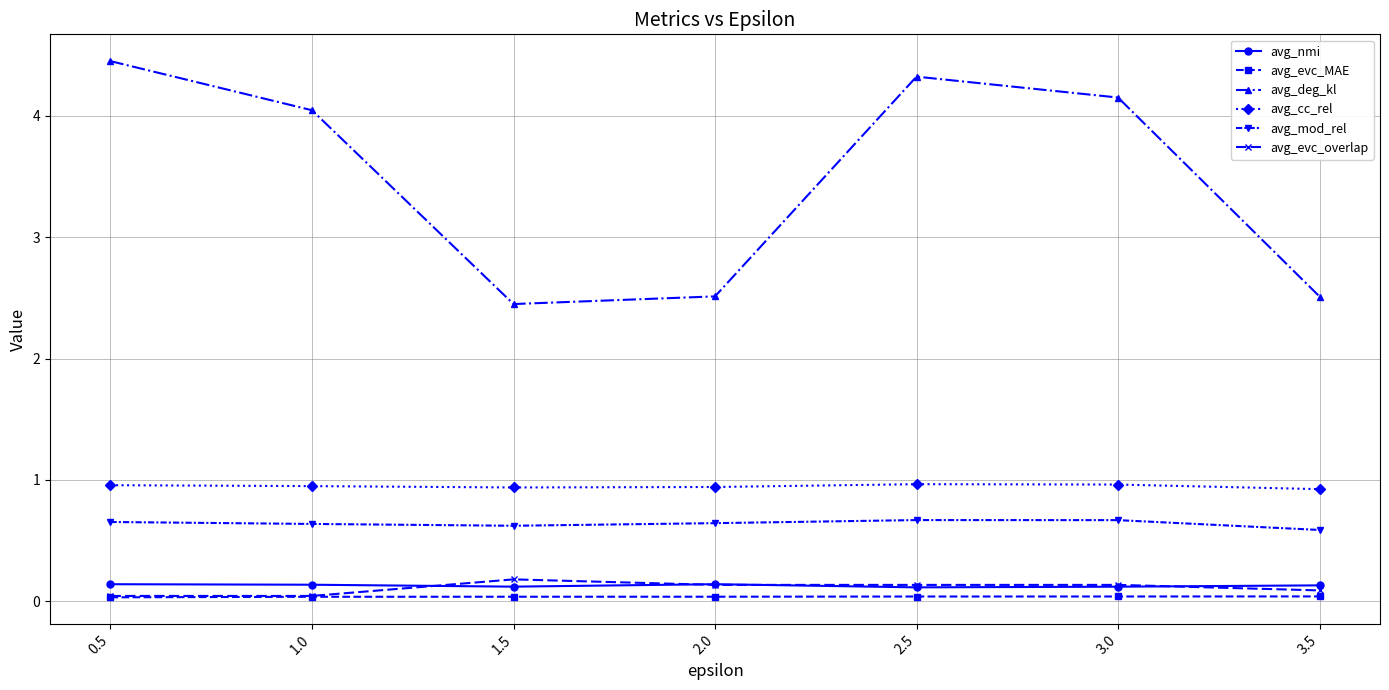

Which series changed the most between 2.5 and 3.5?

avg_deg_kl